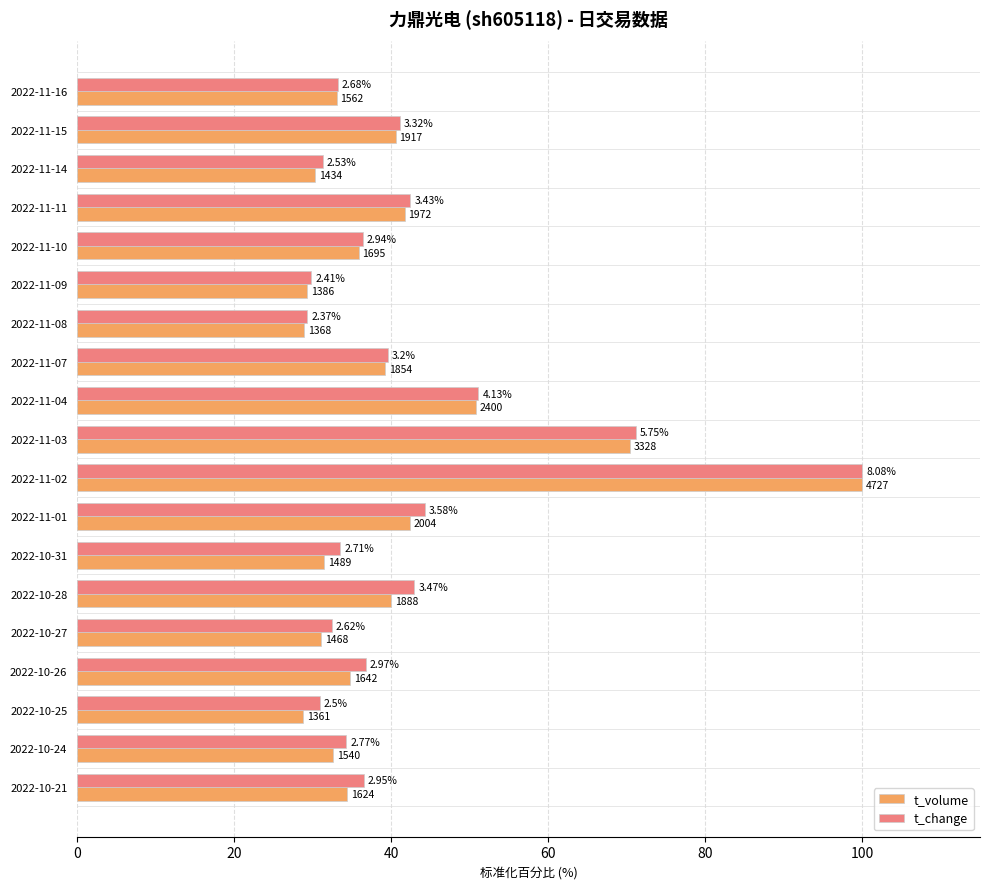

What is the difference between the second highest and second lowest values in the t_volume series?

41.5